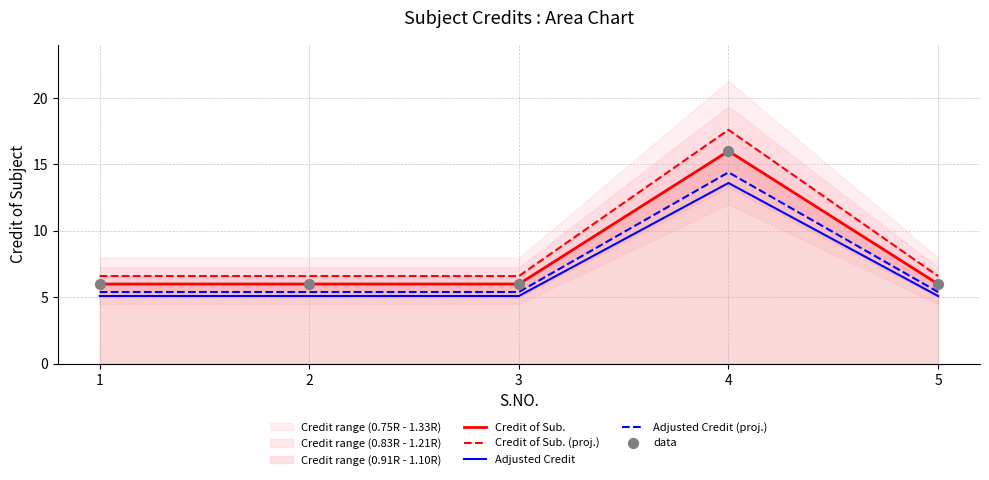

What is the total value across all series at 3?

29.1